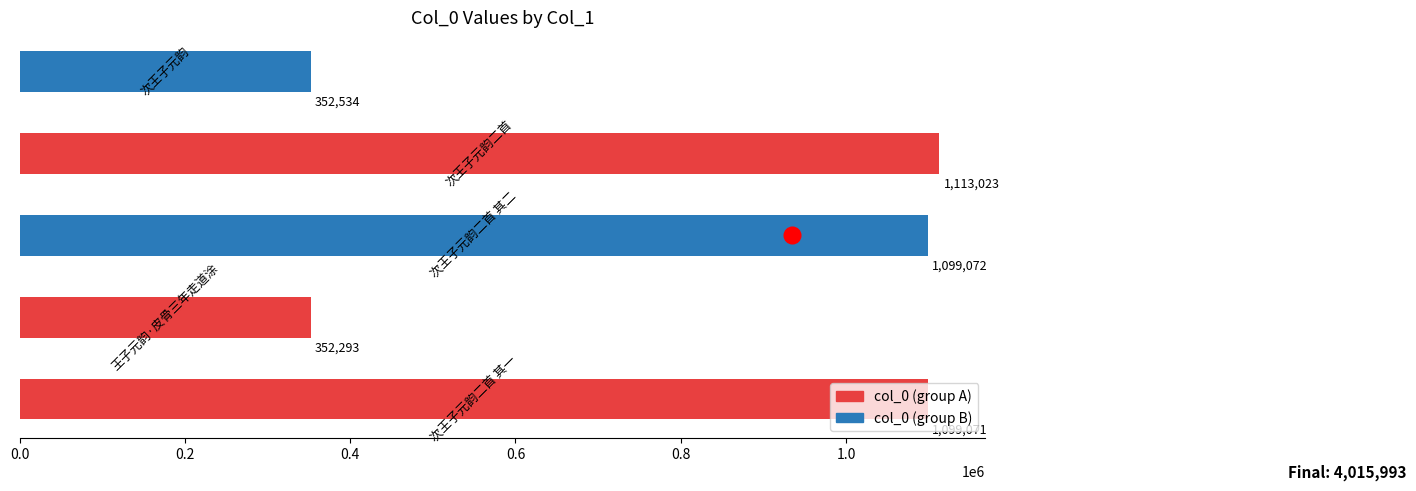

What is the greatest value displayed?

1113023